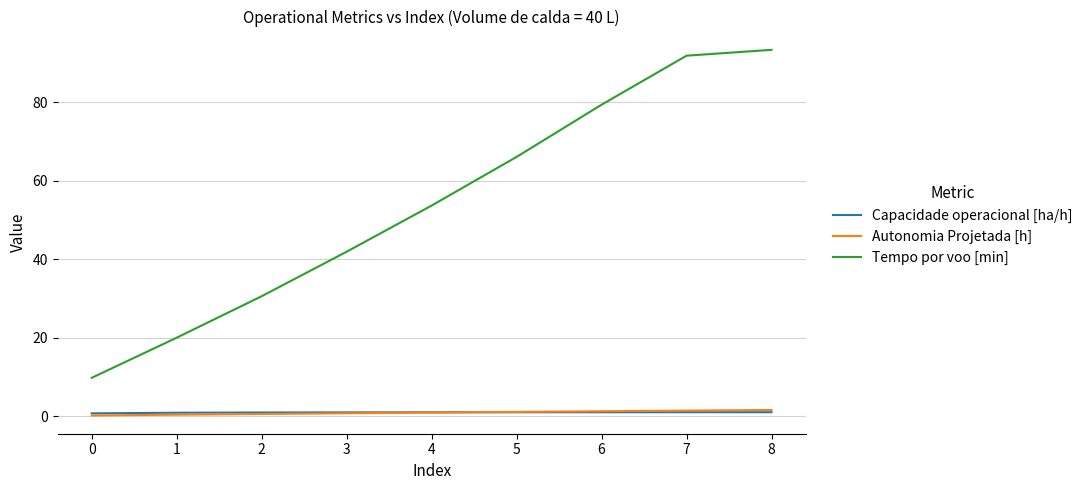

True or false: Tempo por voo [min] and Autonomia Projetada [h] cross at least once.

False